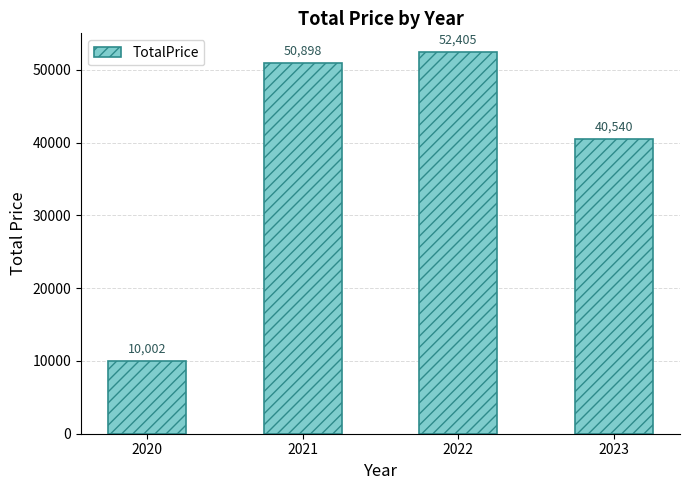

Is it true that the value at 2021 is 10975?

False